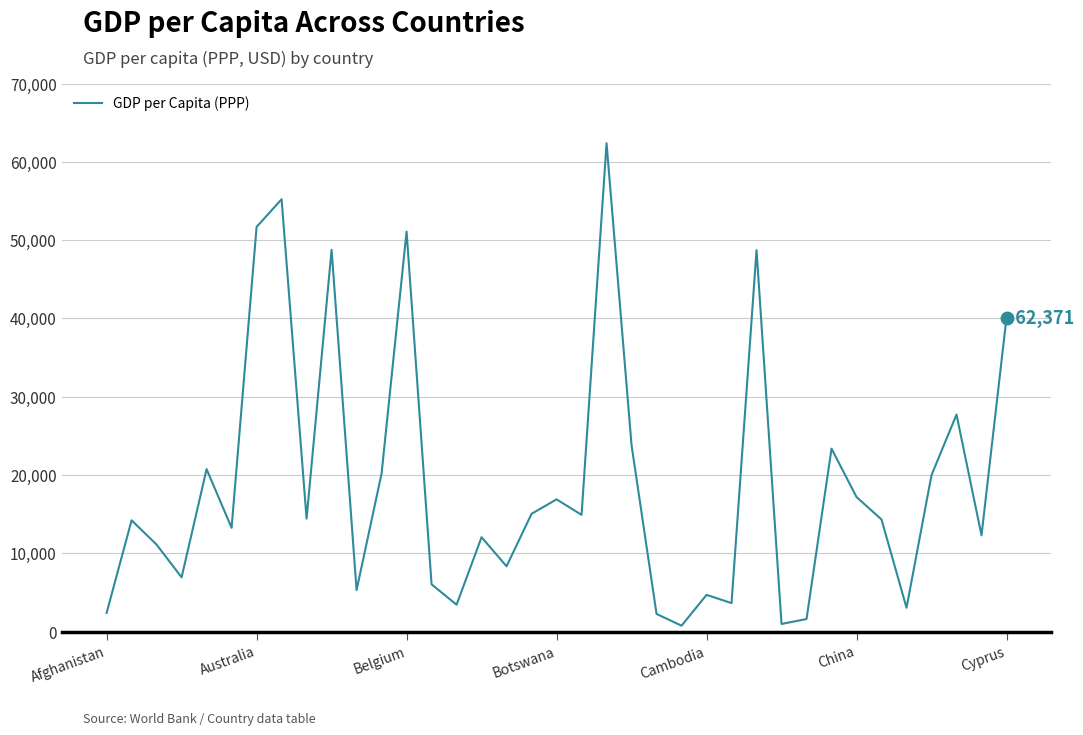

What is the sum of all values?

698997